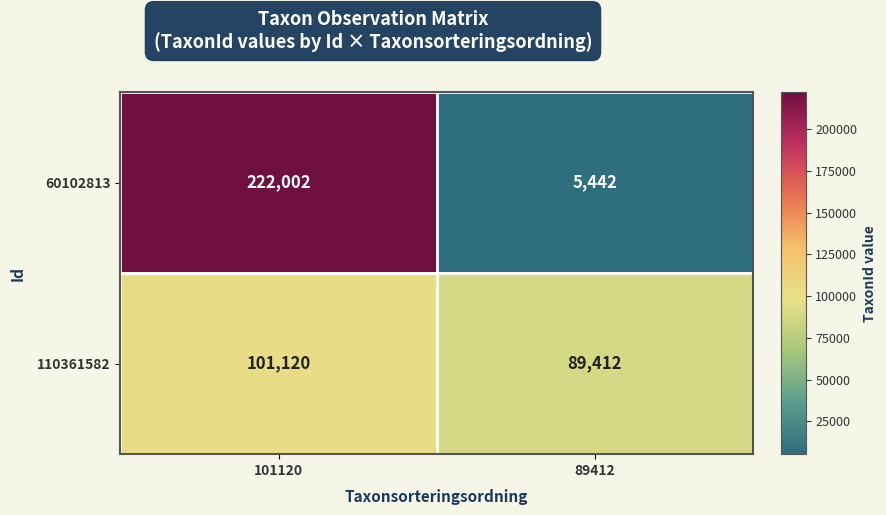

How many series are shown in this chart?

2